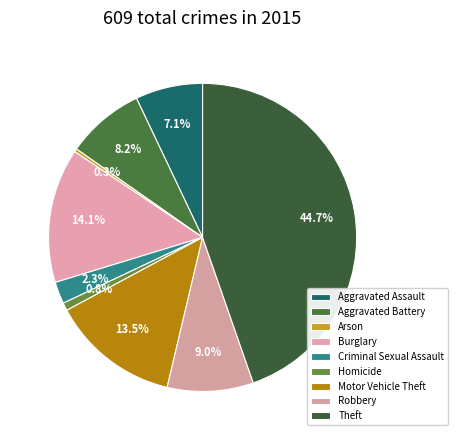

Rank the categories by value from lowest to highest.

Arson, Homicide, Criminal Sexual Assault, Aggravated Assault, Aggravated Battery, Robbery, Motor Vehicle Theft, Burglary, Theft